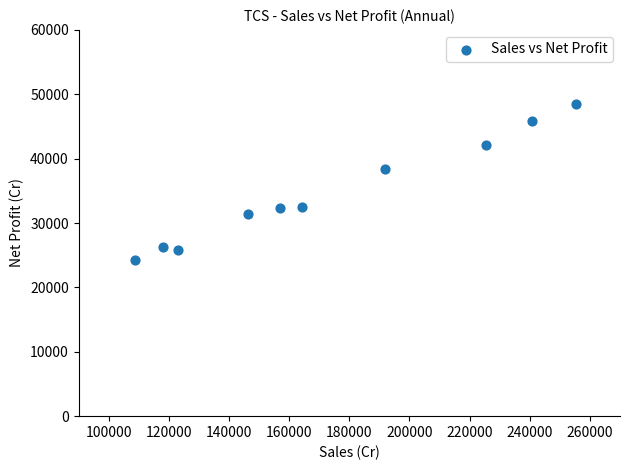

What Y value in the scatter plot is closest to 36411?

38327